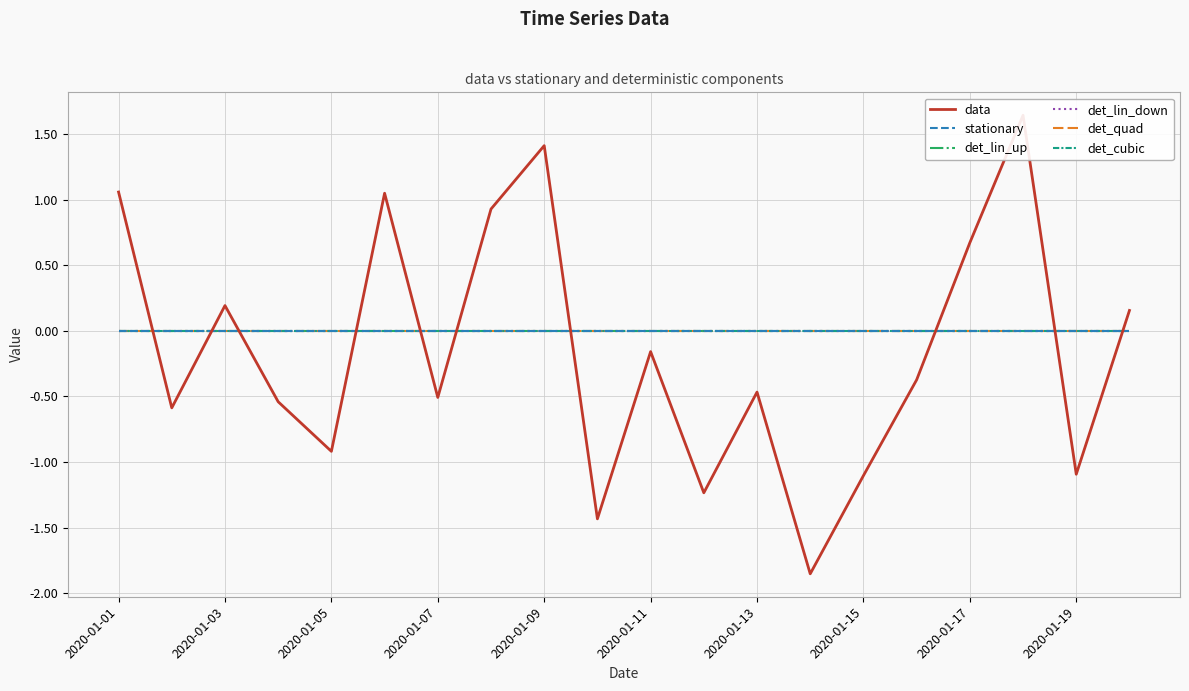

How many lines are shown in the chart?

6